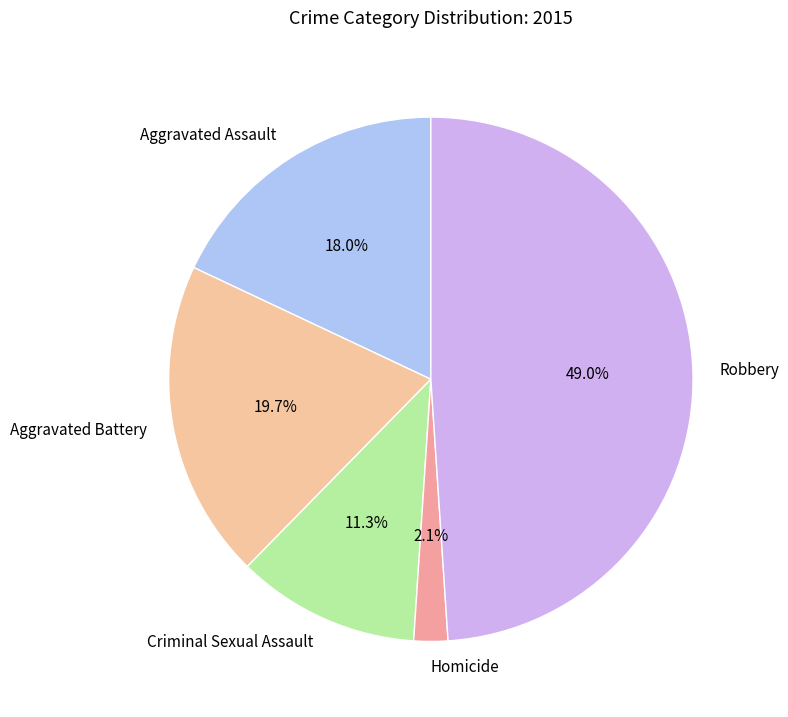

How many segments does this pie chart have?

5